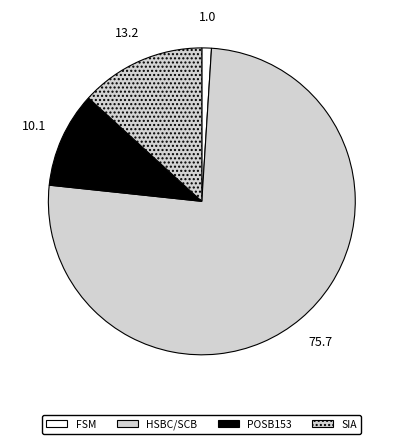

Is POSB153 the majority of the pie?

No